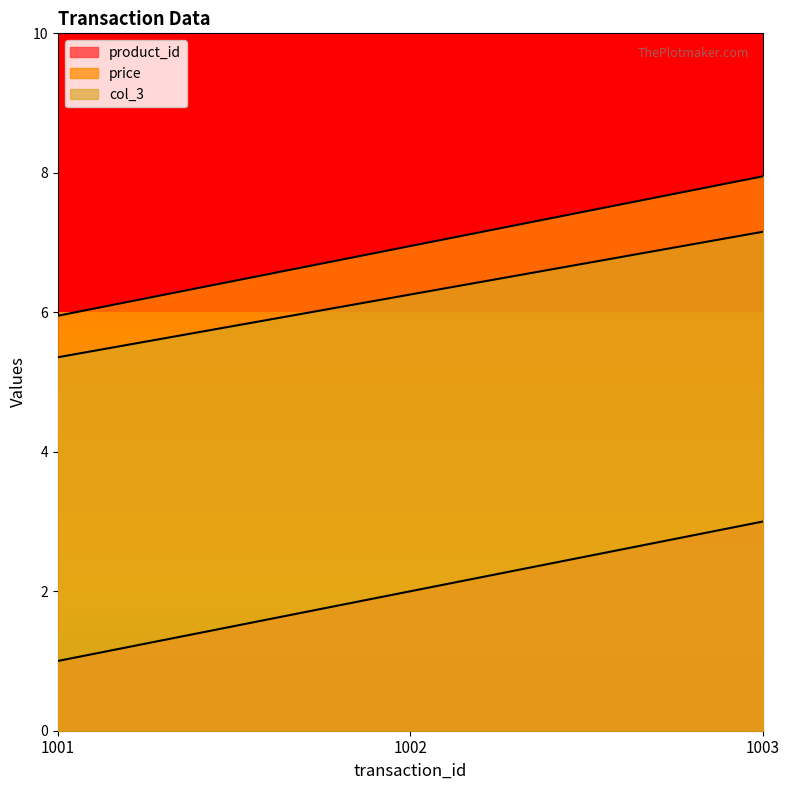

Reading right to left, transcribe all the data shown in this chart.

product_id: 1003=3.0	1002=2.0	1001=1.0
price: 1003=8.0	1002=7.0	1001=6.0
col_3: 1003=7.2	1002=6.3	1001=5.4